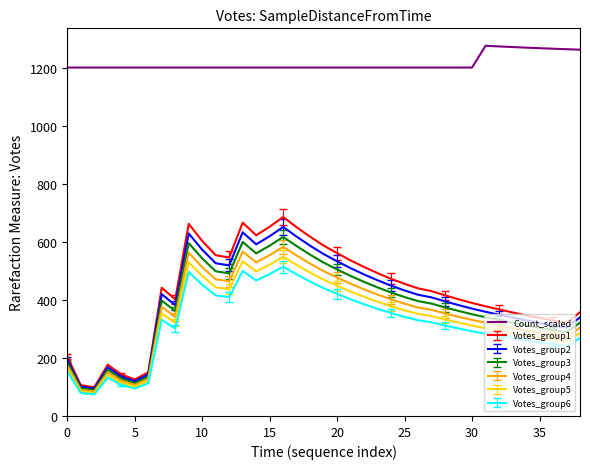

Which series has the largest total across all categories?

Count_scaled